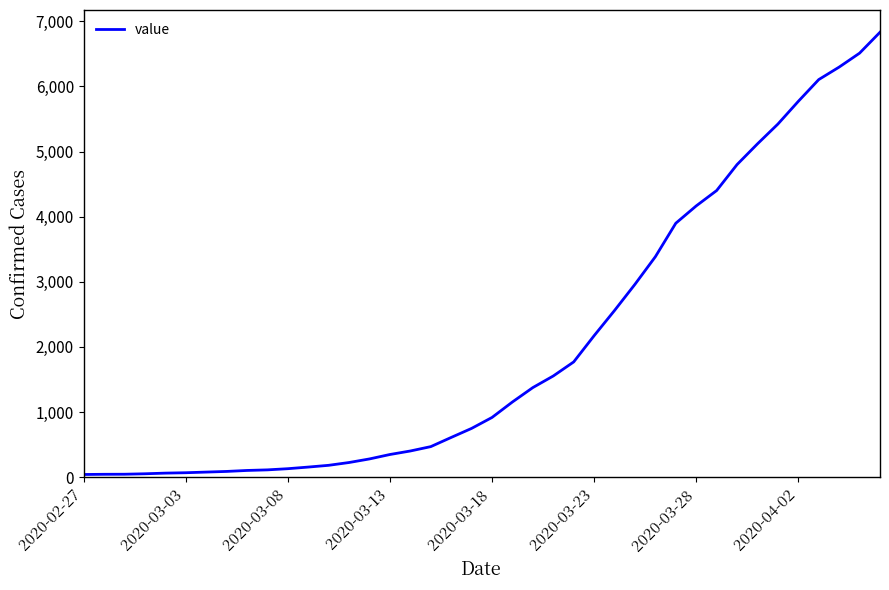

What is the difference between the maximum and minimum values?

6792